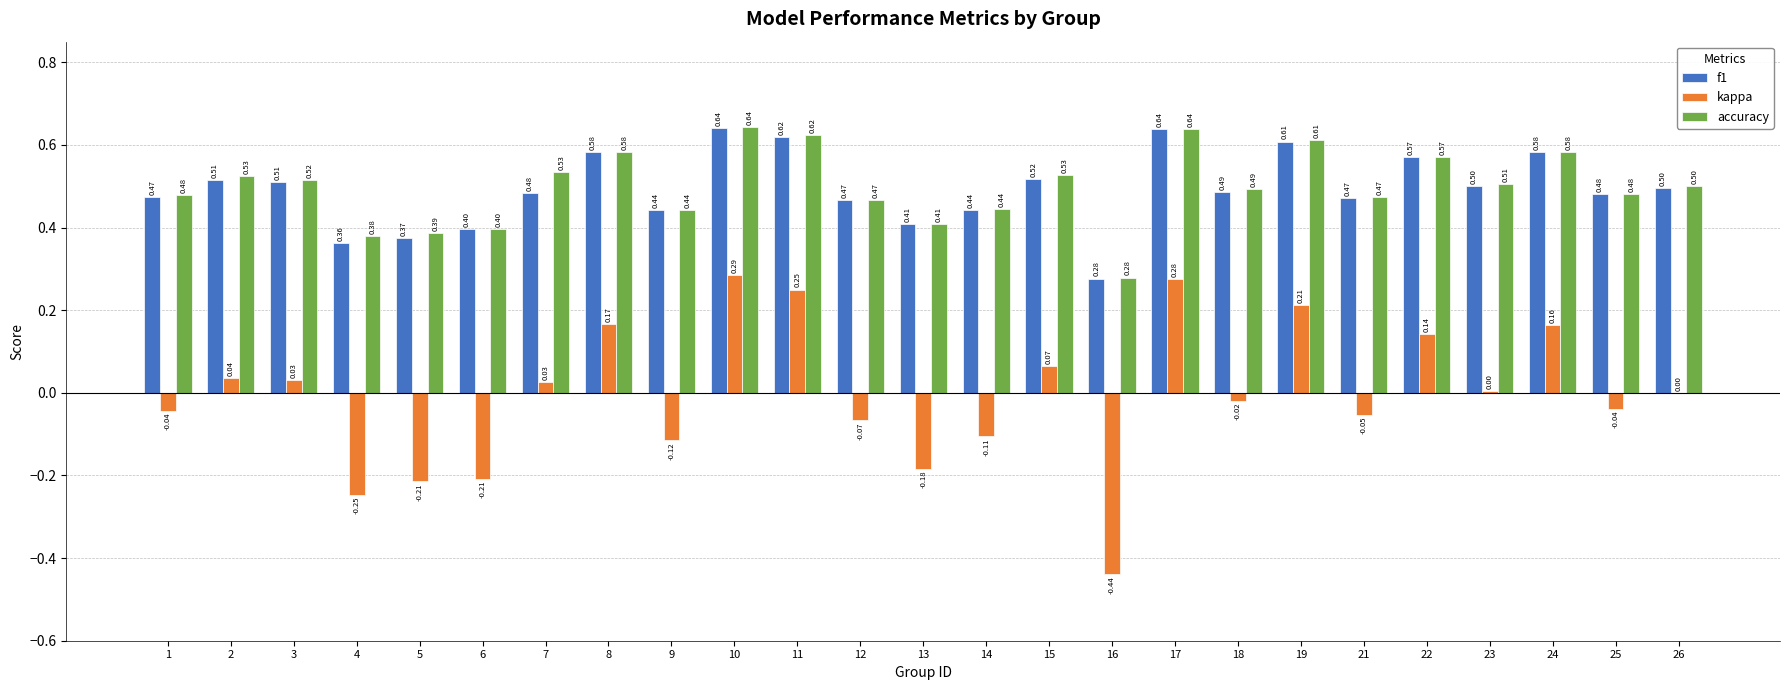

Does the chart contain stacked bars?

No